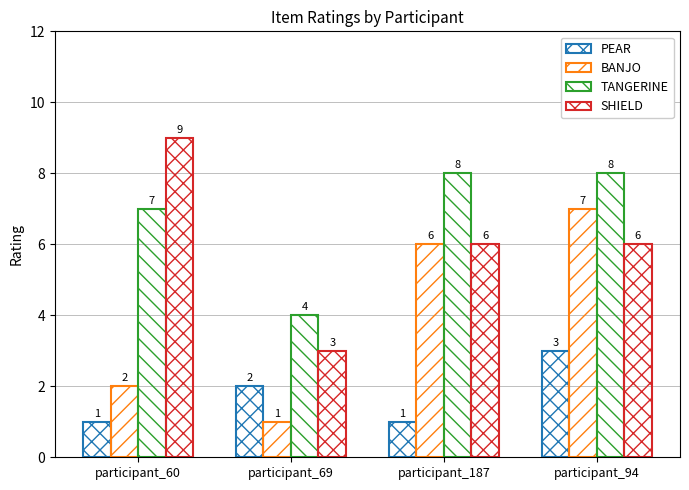

What is the total value across all series at participant_60?

19